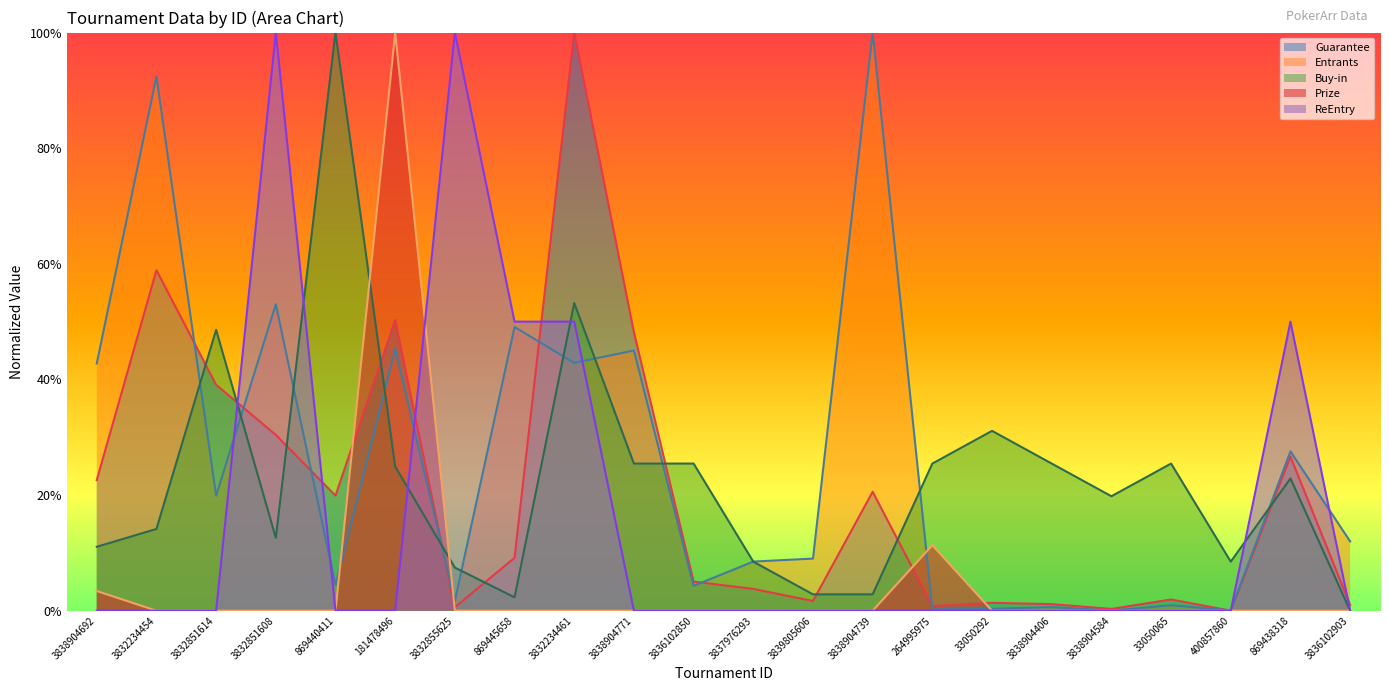

How many lines are shown in the chart?

5